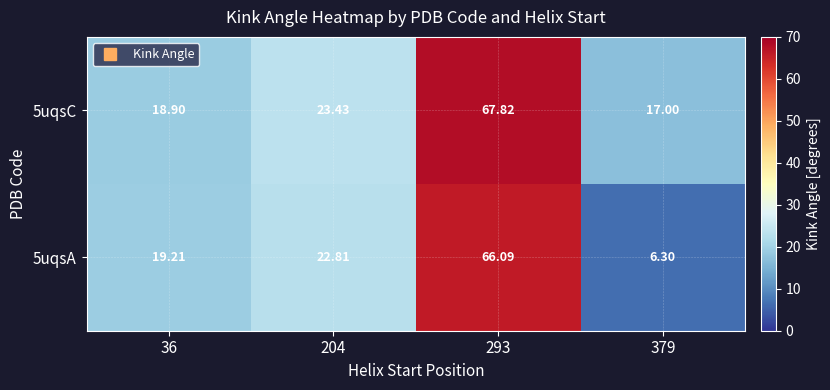

Is the value of 5uqsA at 293 greater than the value of 5uqsC at 293?

No